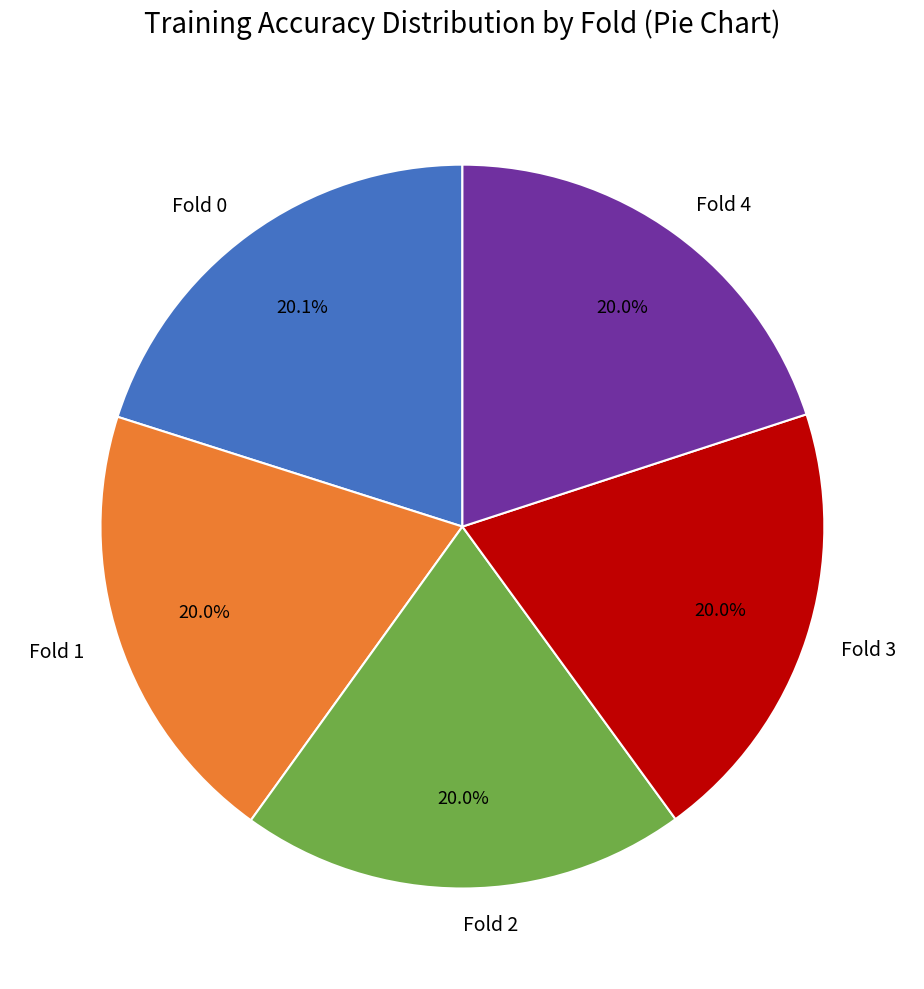

Does any single category account for the majority?

No